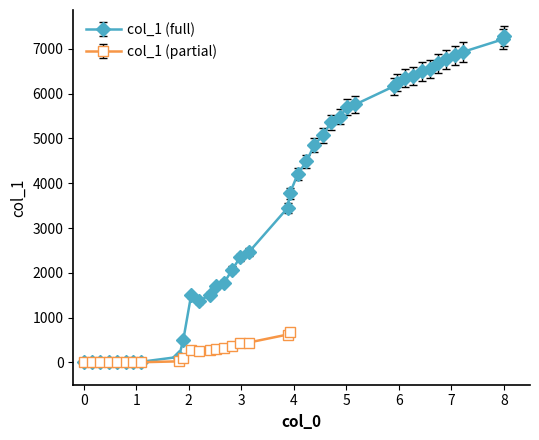

True or false: col_1 (full) has more than 0 points higher than both neighbors.

True